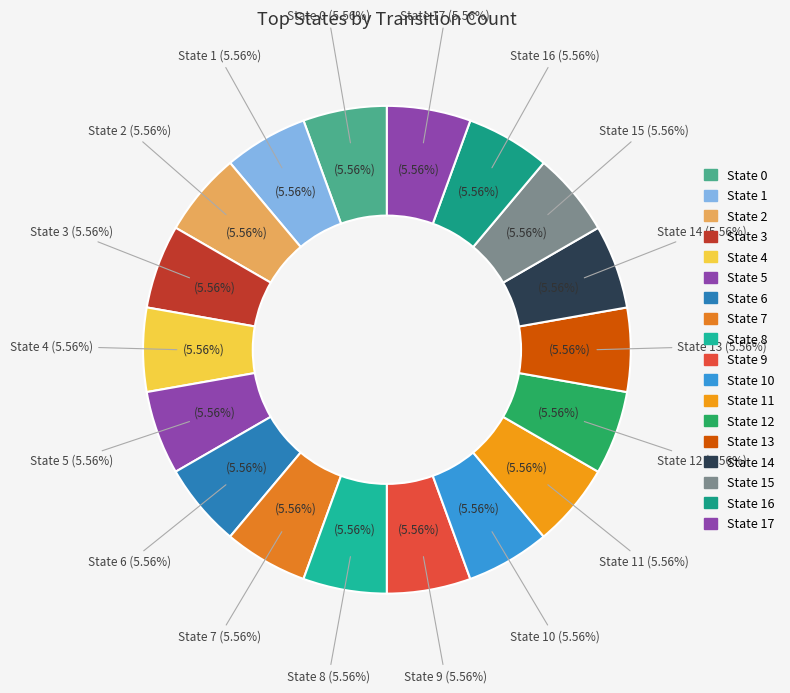

The State 11 slice represents 15% of the pie. True or false?

False